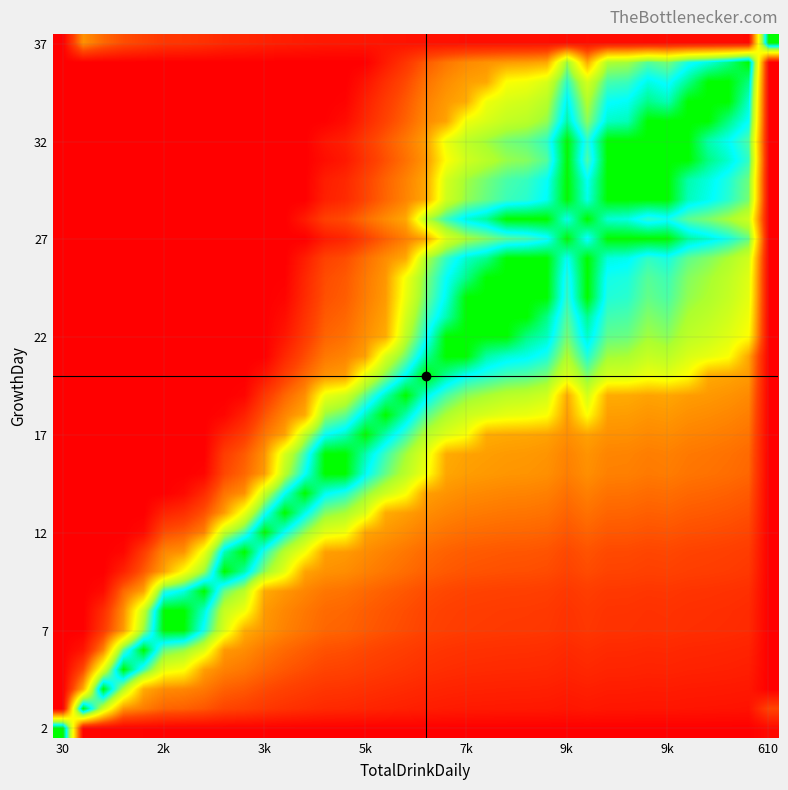

Which label corresponds to the smallest value in the chart?

30